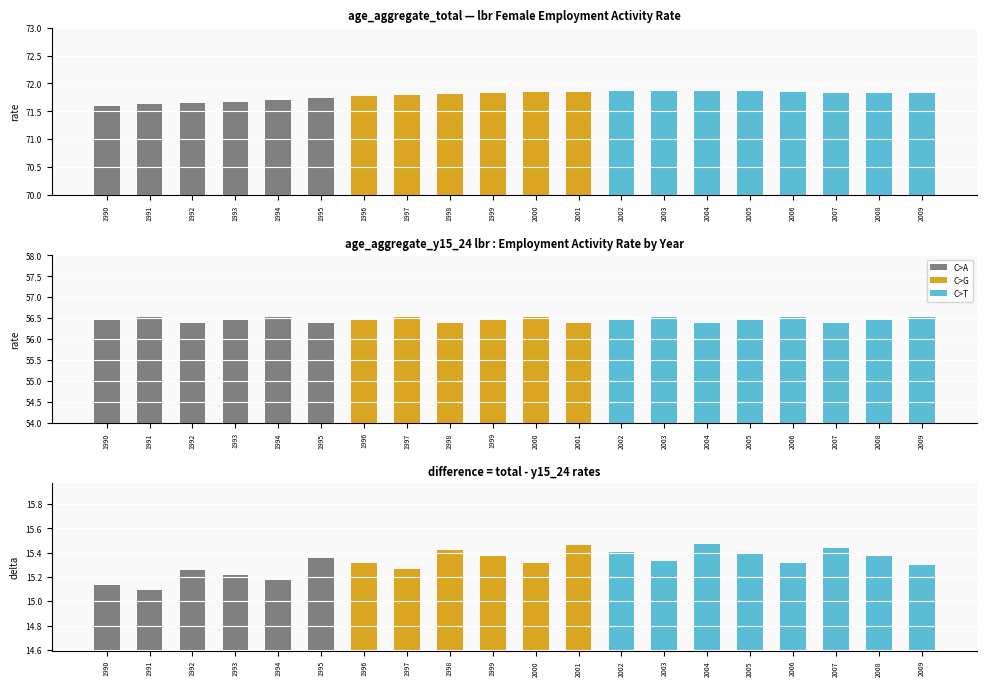

Between 1999 and 2008, which series saw the biggest shift?

sex_f